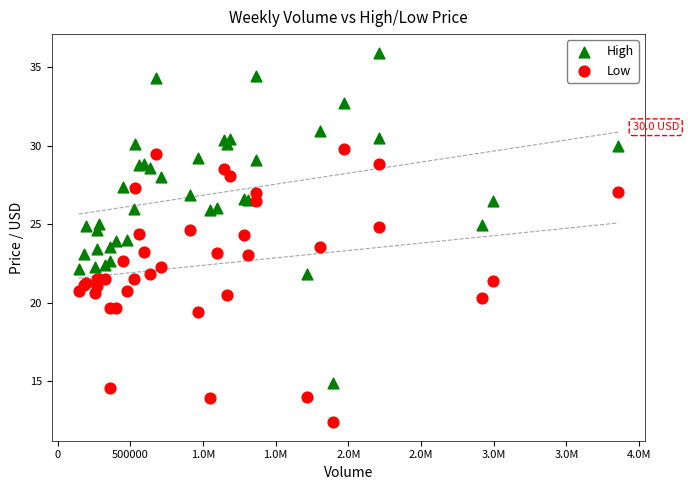

Which series contains the highest Y value?

High